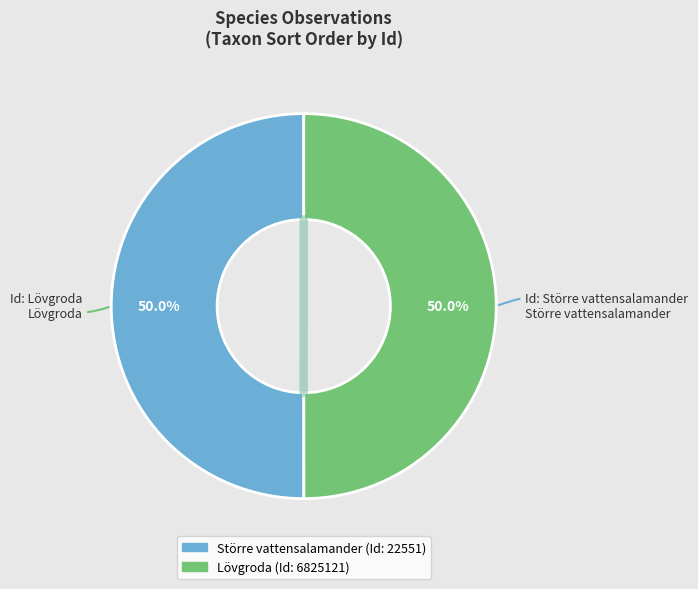

Is it true that 22551 is 63% of the pie?

False